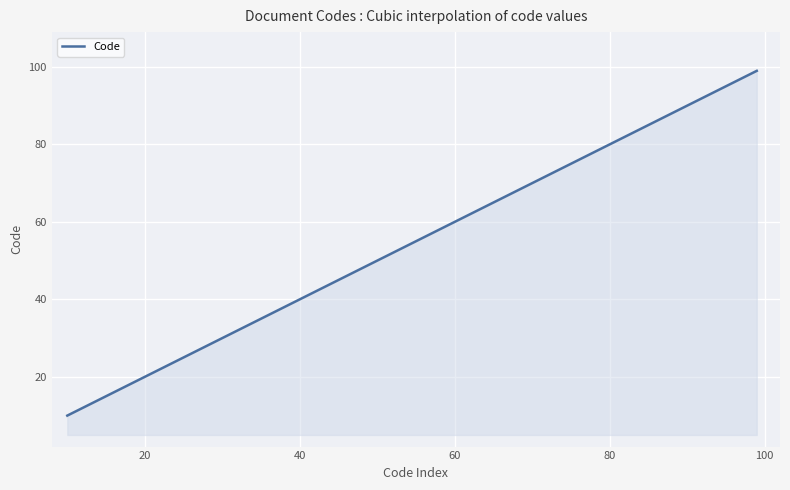

What is the minimum value shown in the chart?

10.0